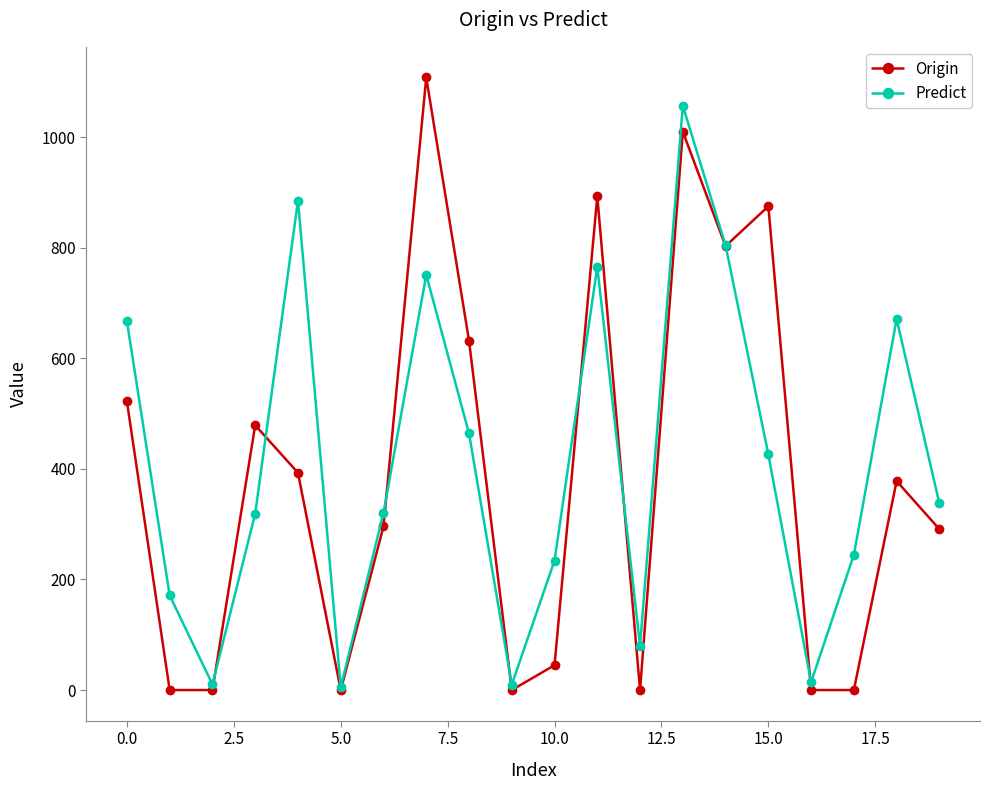

What is the value of the Origin point at the 7th from the left?

296.0